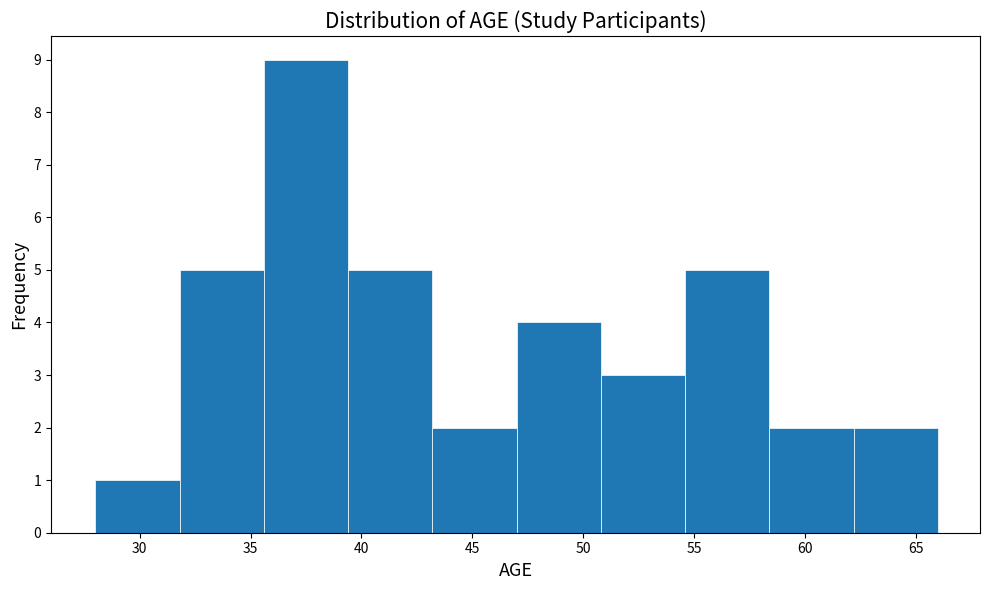

Reading left to right, list every bar in this chart as the range it spans on the x-axis followed by its height. Neither the bar edges nor the heights are printed on the chart, so give them approximately, as read against the axes.

28.0 to 31.8: 1
31.8 to 35.6: 5
35.6 to 39.4: 9
39.4 to 43.2: 5
43.2 to 47.0: 2
47.0 to 50.8: 4
50.8 to 54.6: 3
54.6 to 58.4: 5
58.4 to 62.2: 2
62.2 to 66.0: 2